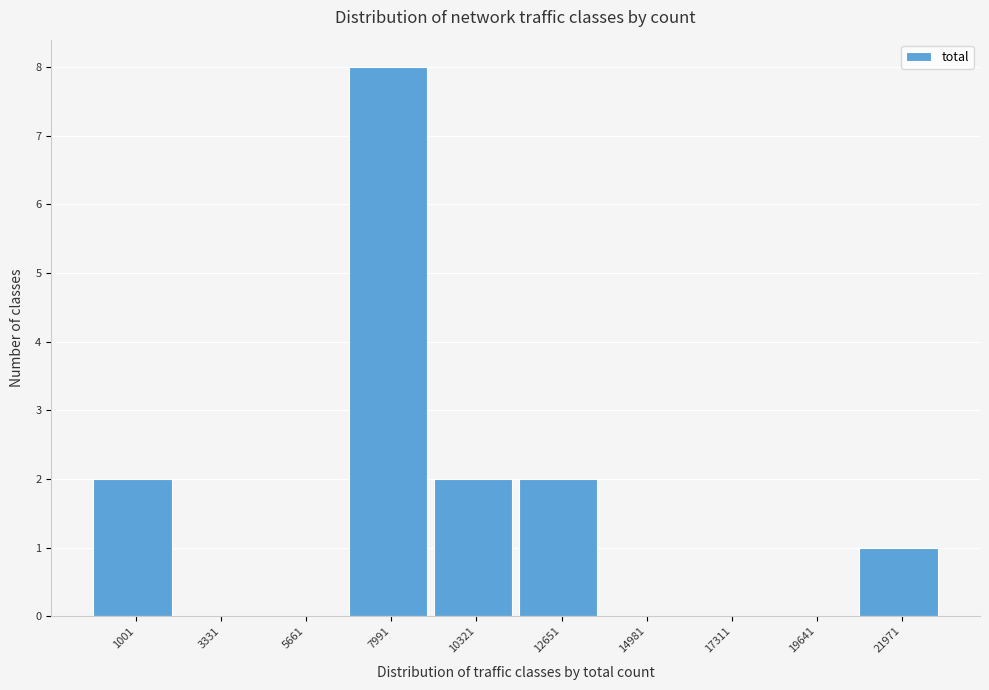

Reading left to right, transcribe all the data shown in this chart.

1001=2	3331=0	5661=0	7991=8	10321=2	12651=2	14981=0	17311=0	19641=0	21971=1